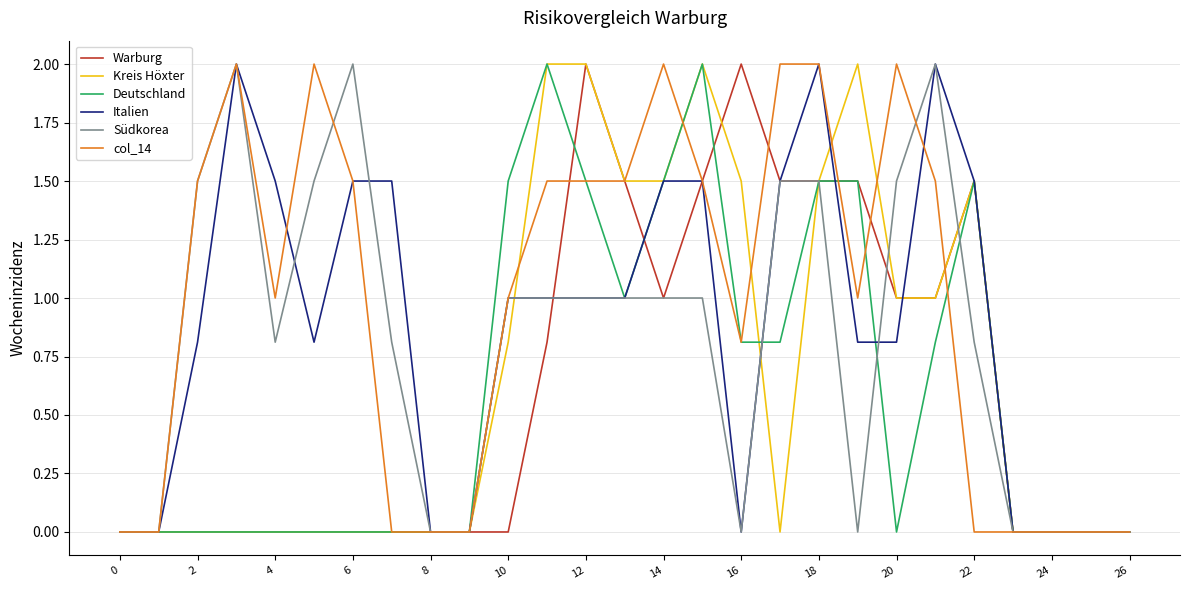

What is the greatest value displayed?

2.0